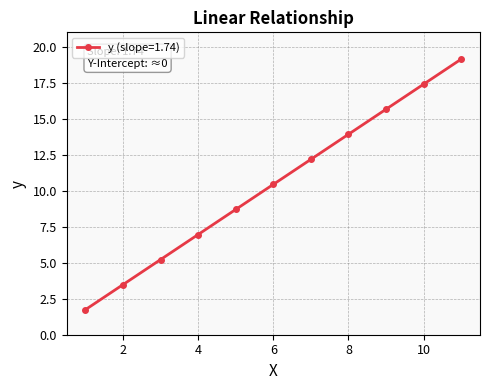

True or false: the data has more than 0 interior local peaks.

False